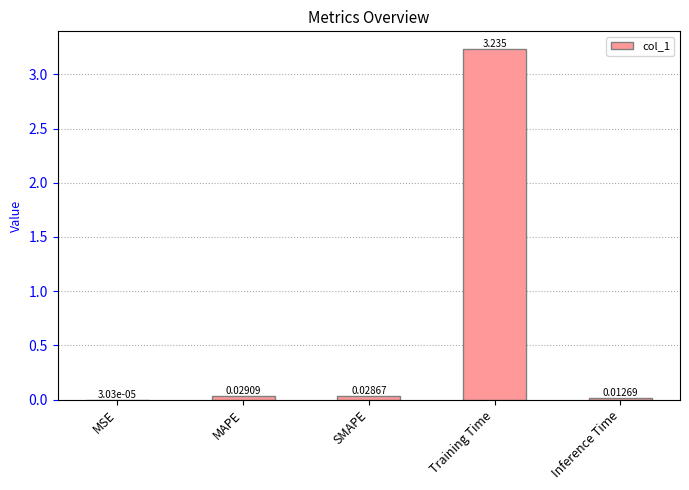

At which label is the value closest to 1?

MAPE